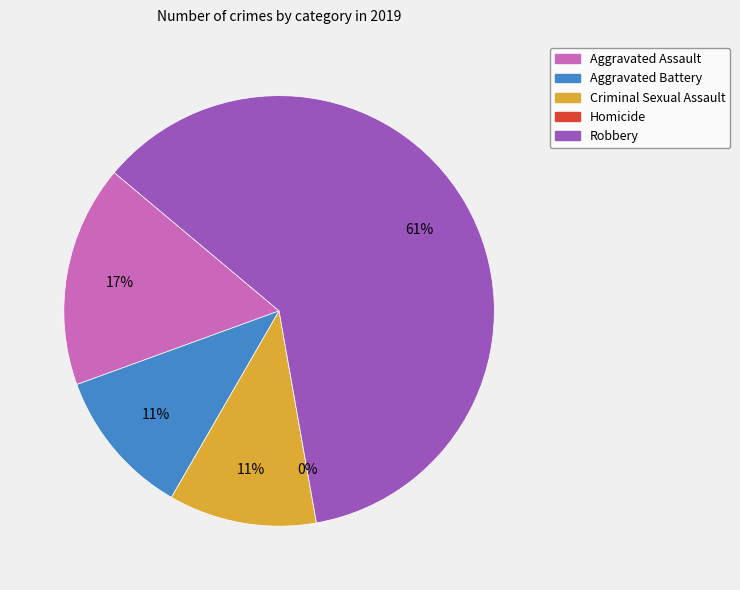

How much of the chart is everything except Aggravated Assault?

83.3%